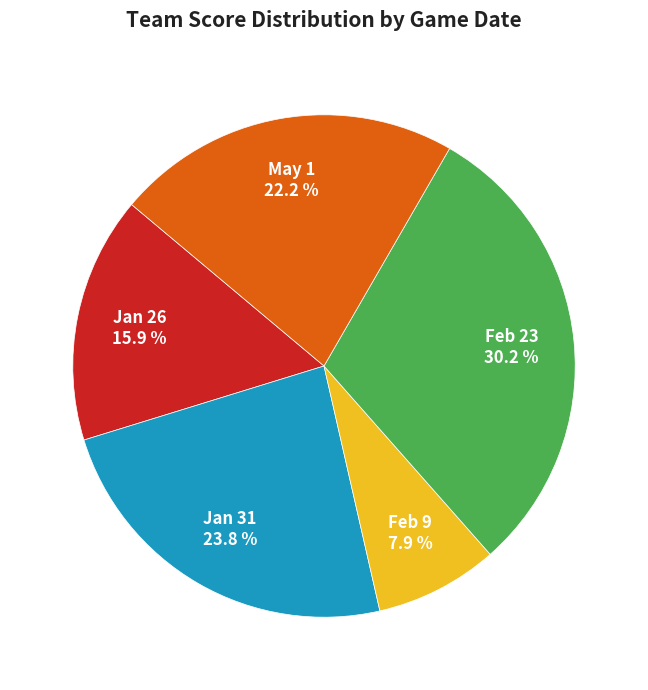

To the nearest percent, what is the average slice percentage?

20%